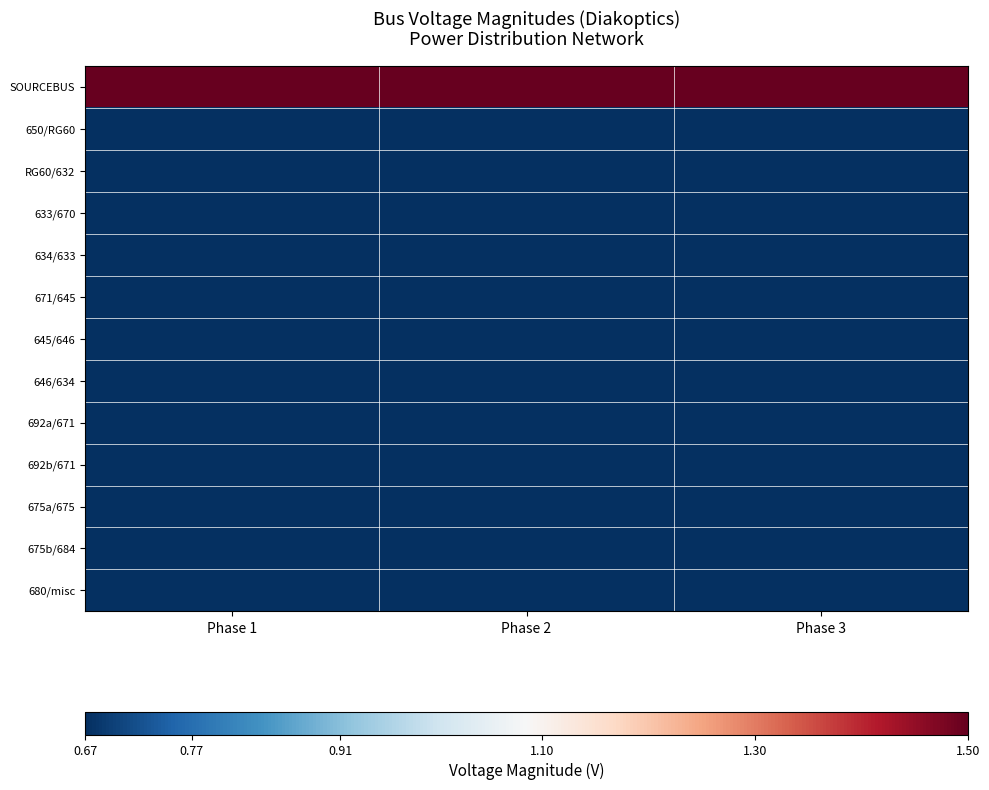

Reading left to right, what are all the values shown in this chart?

SOURCEBUS: Phase 1=9.3	Phase 2=9.3	Phase 3=9.3
650/RG60: Phase 1=0.4	Phase 2=0.3	Phase 3=0.4
RG60/632: Phase 1=0.3	Phase 2=0.3	Phase 3=0.3
633/670: Phase 1=0.3	Phase 2=0.3	Phase 3=0.3
634/633: Phase 1=0.3	Phase 2=0.3	Phase 3=0.3
671/645: Phase 1=0.3	Phase 2=0.3	Phase 3=0.3
645/646: Phase 1=0.3	Phase 2=0.0	Phase 3=0.0
646/634: Phase 1=0.0	Phase 2=0.3	Phase 3=0.3
692a/671: Phase 1=0.3	Phase 2=0.3	Phase 3=0.3
692b/671: Phase 1=0.3	Phase 2=0.3	Phase 3=0.3
675a/675: Phase 1=0.3	Phase 2=0.3	Phase 3=0.3
675b/684: Phase 1=0.3	Phase 2=0.3	Phase 3=0.3
680/misc: Phase 1=0.3	Phase 2=0.3	Phase 3=0.3